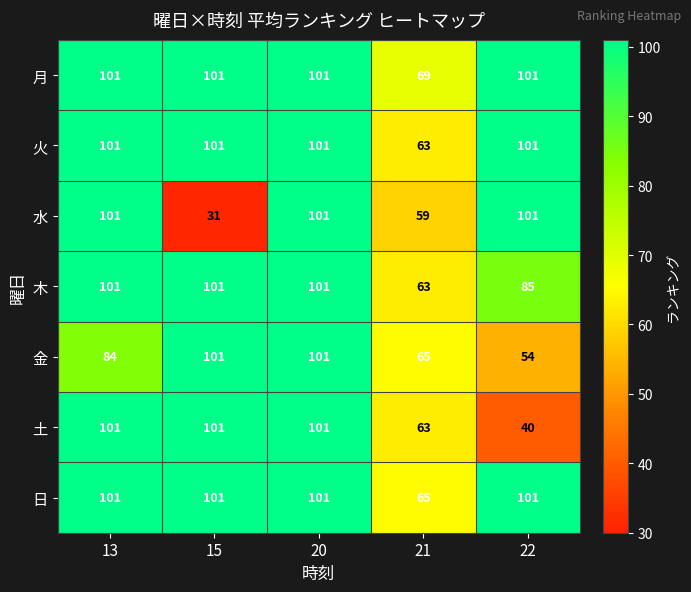

What is the approximate value of 火 at 21?

63